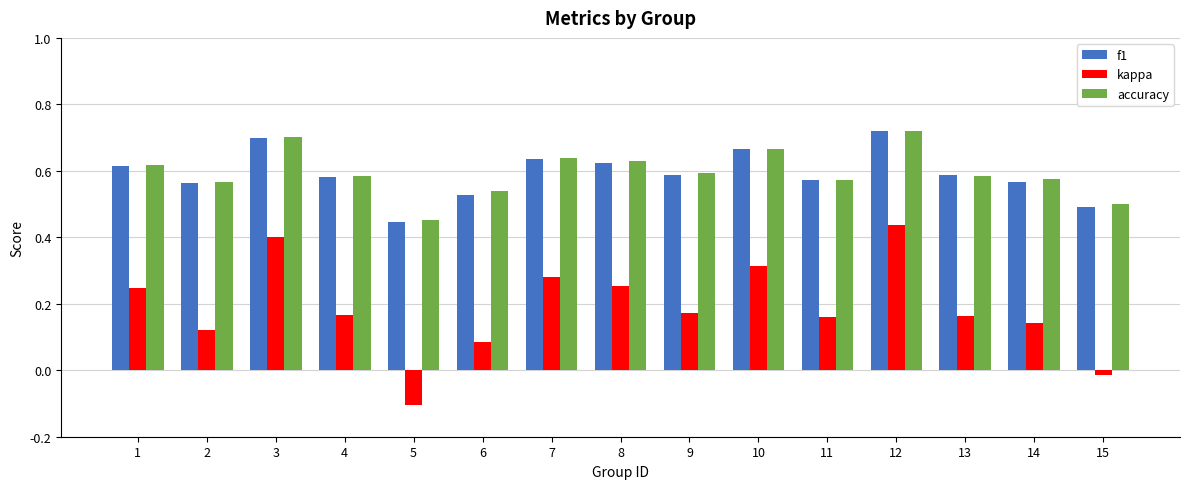

How many groups of bars are there?

15